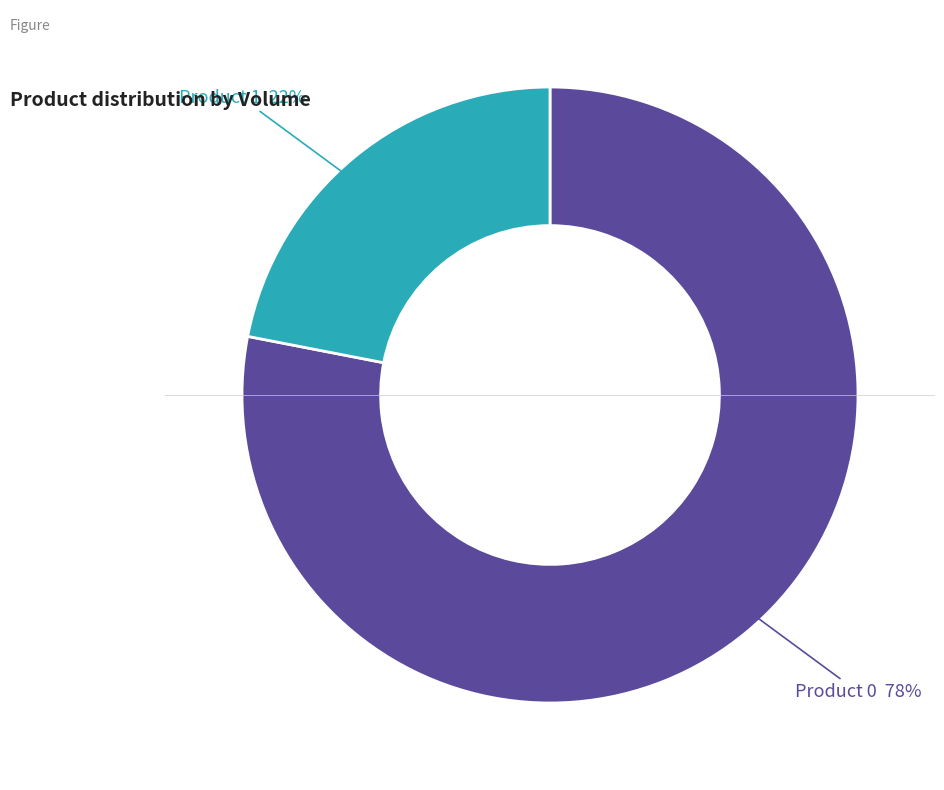

Is there a majority slice in this chart?

Yes